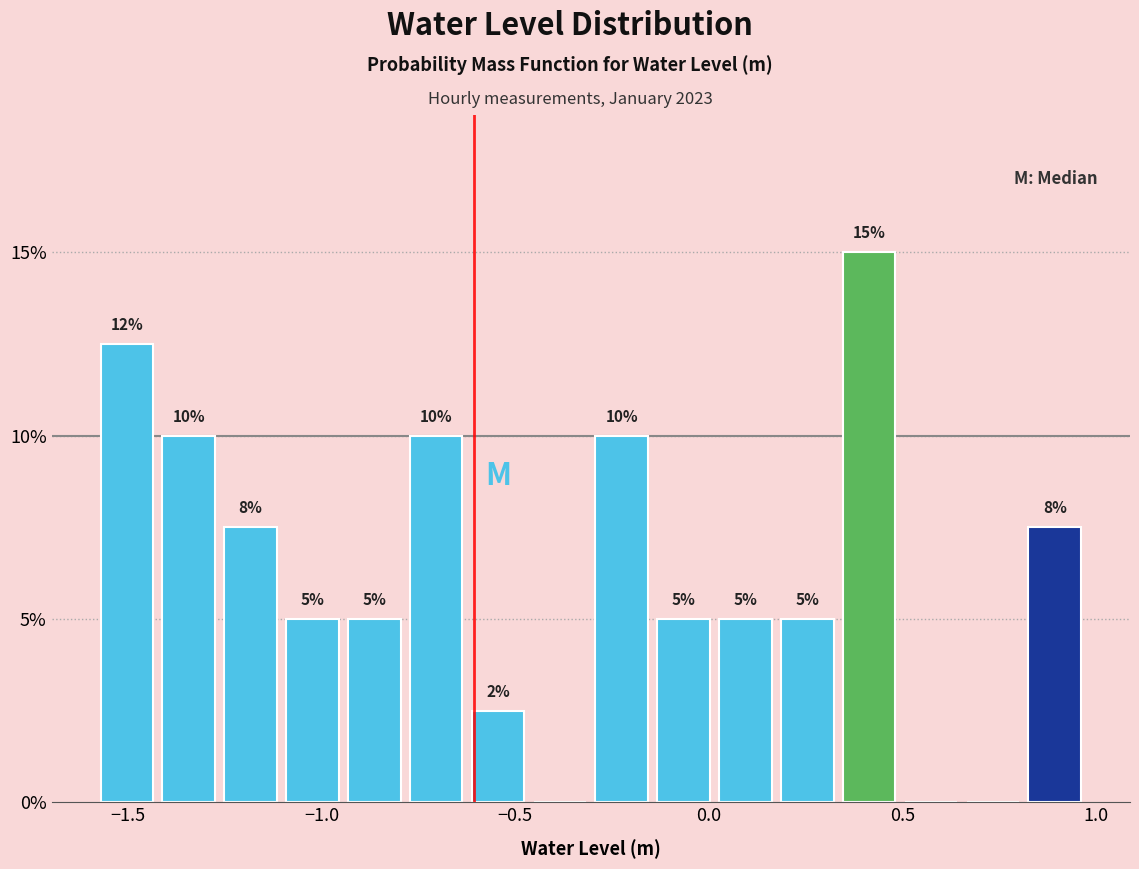

Read against the x-axis, roughly where is the centre of the tallest bar?

0.40